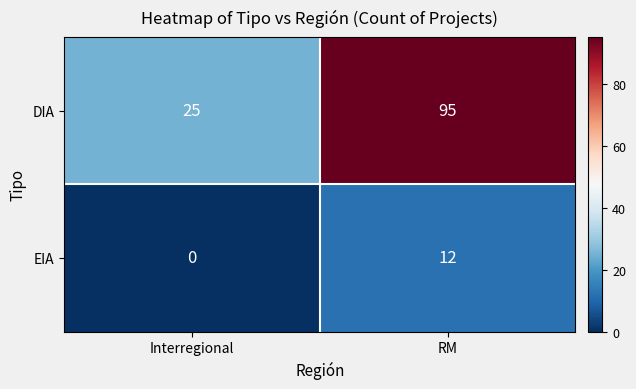

What is the greatest value displayed?

95